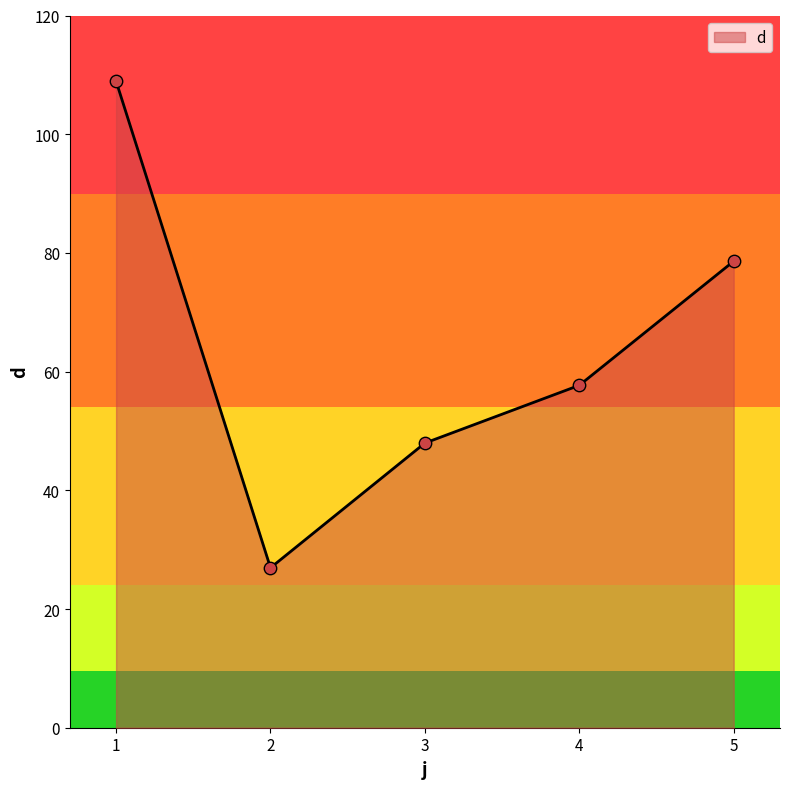

Between 4 and 5, which is larger?

5